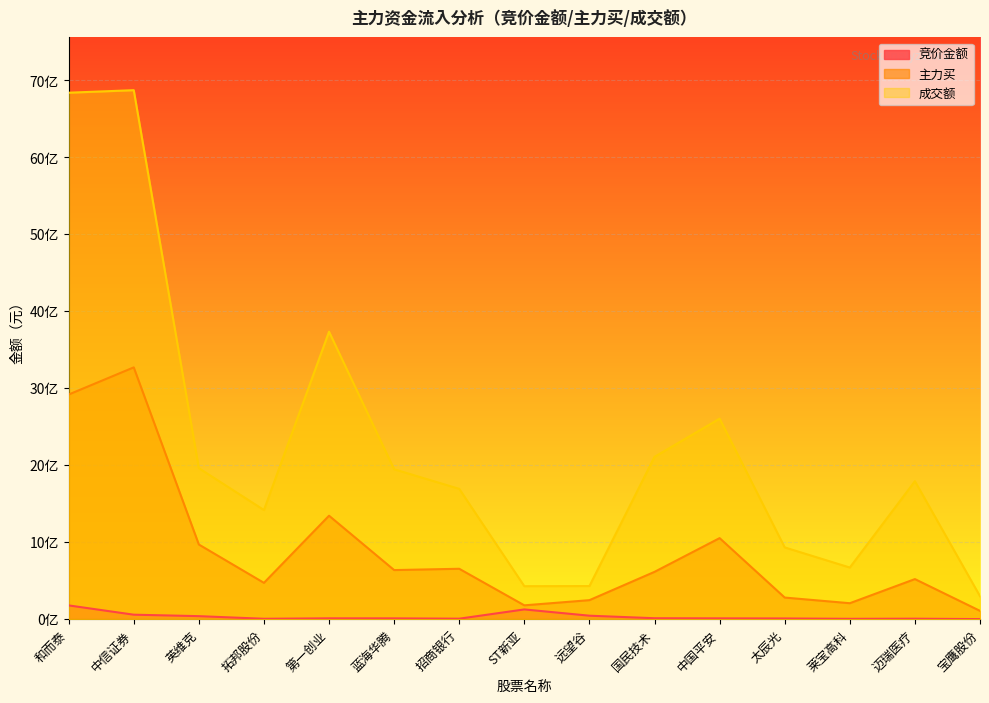

True or false: 成交额 and 主力买 intersect in this chart.

False